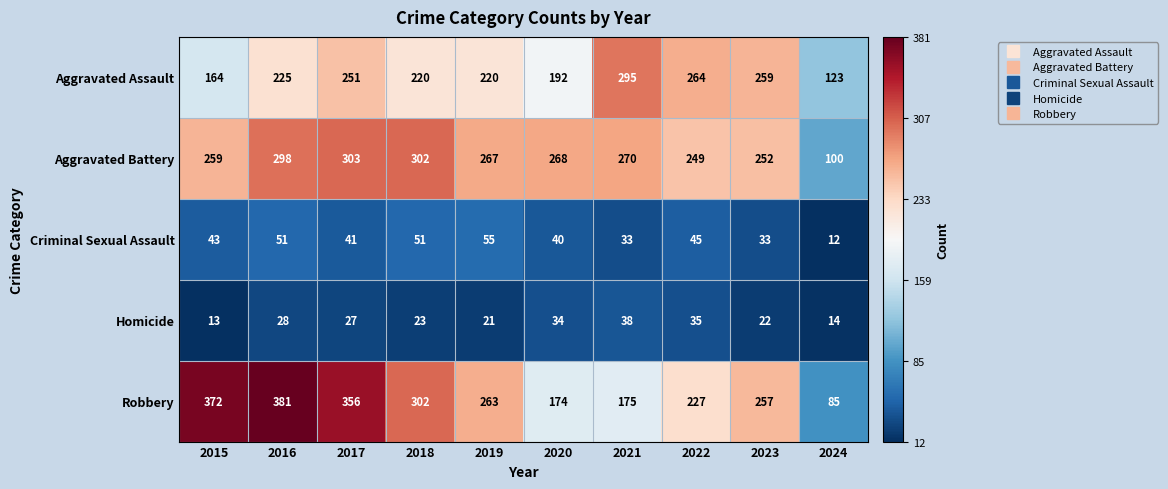

What is the maximum value for Homicide?

38